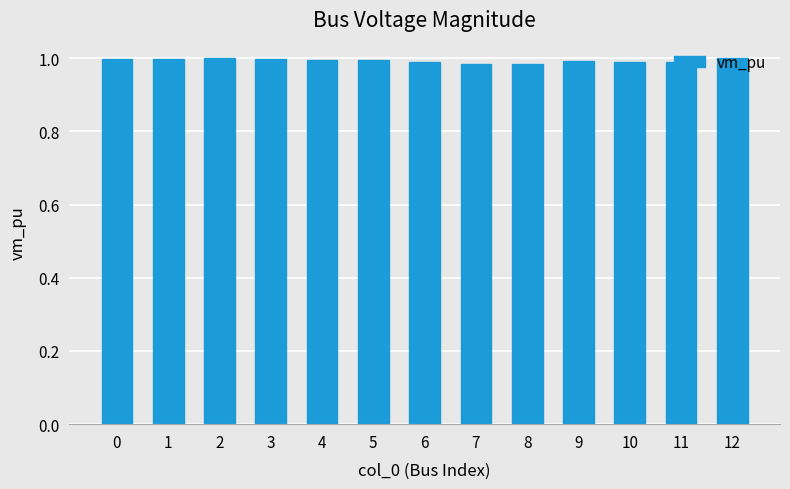

What is the sum of all values?

12.9